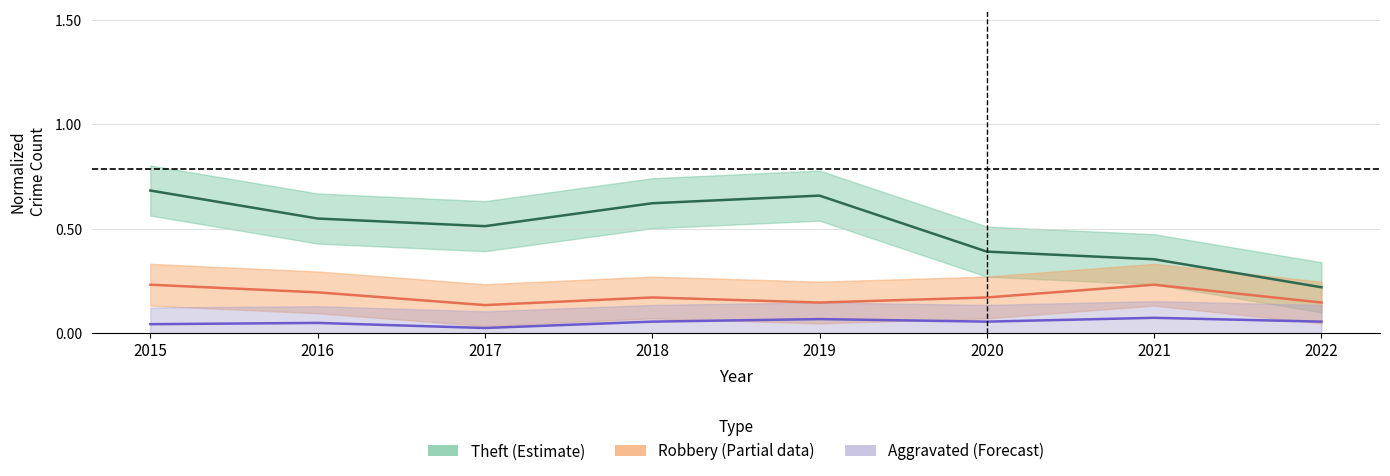

What is the minimum value for Theft center?

0.2